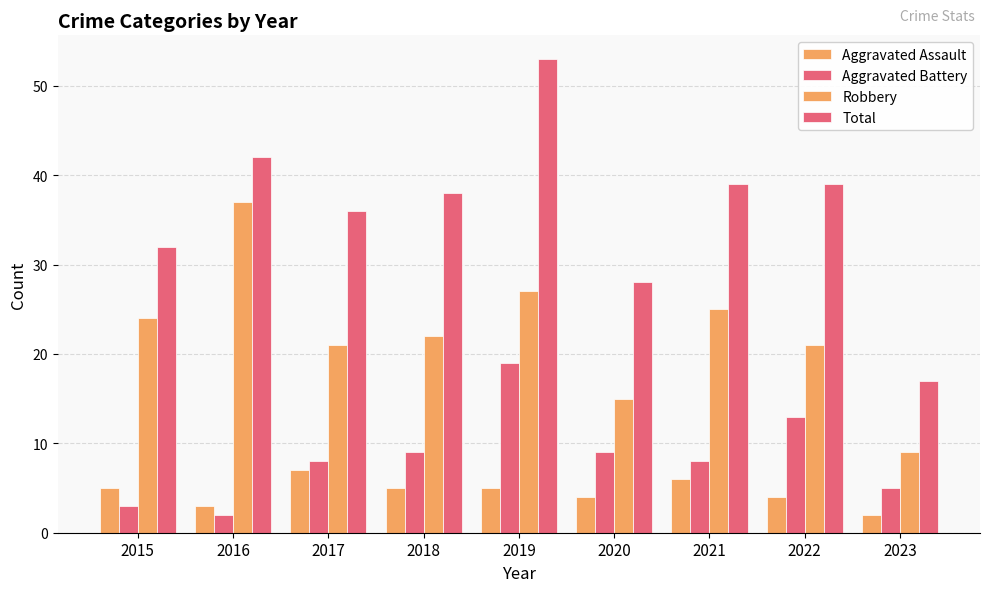

Which series has the widest spread of values?

Total